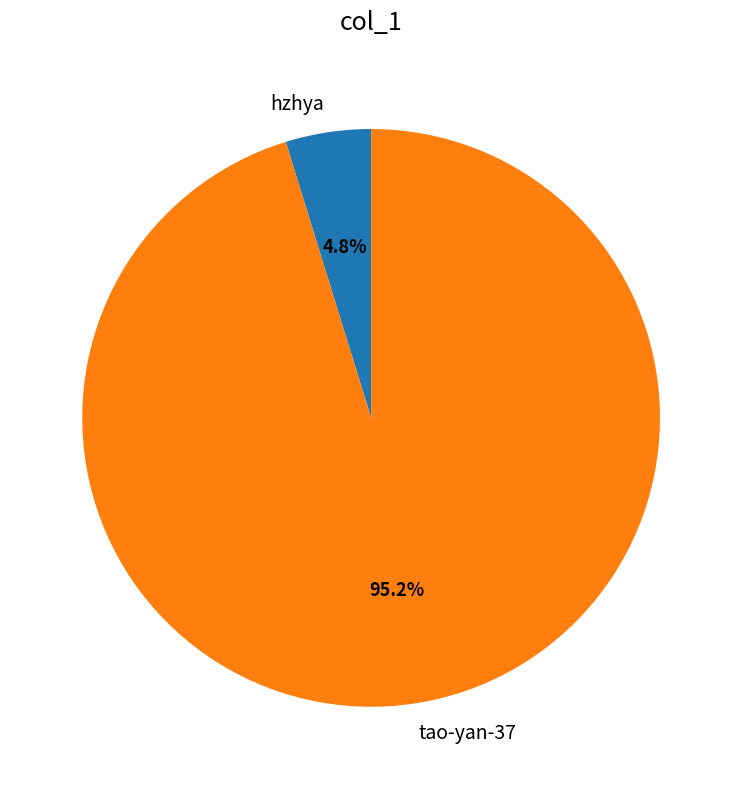

The tao-yan-37 slice represents 95% of the pie. True or false?

True